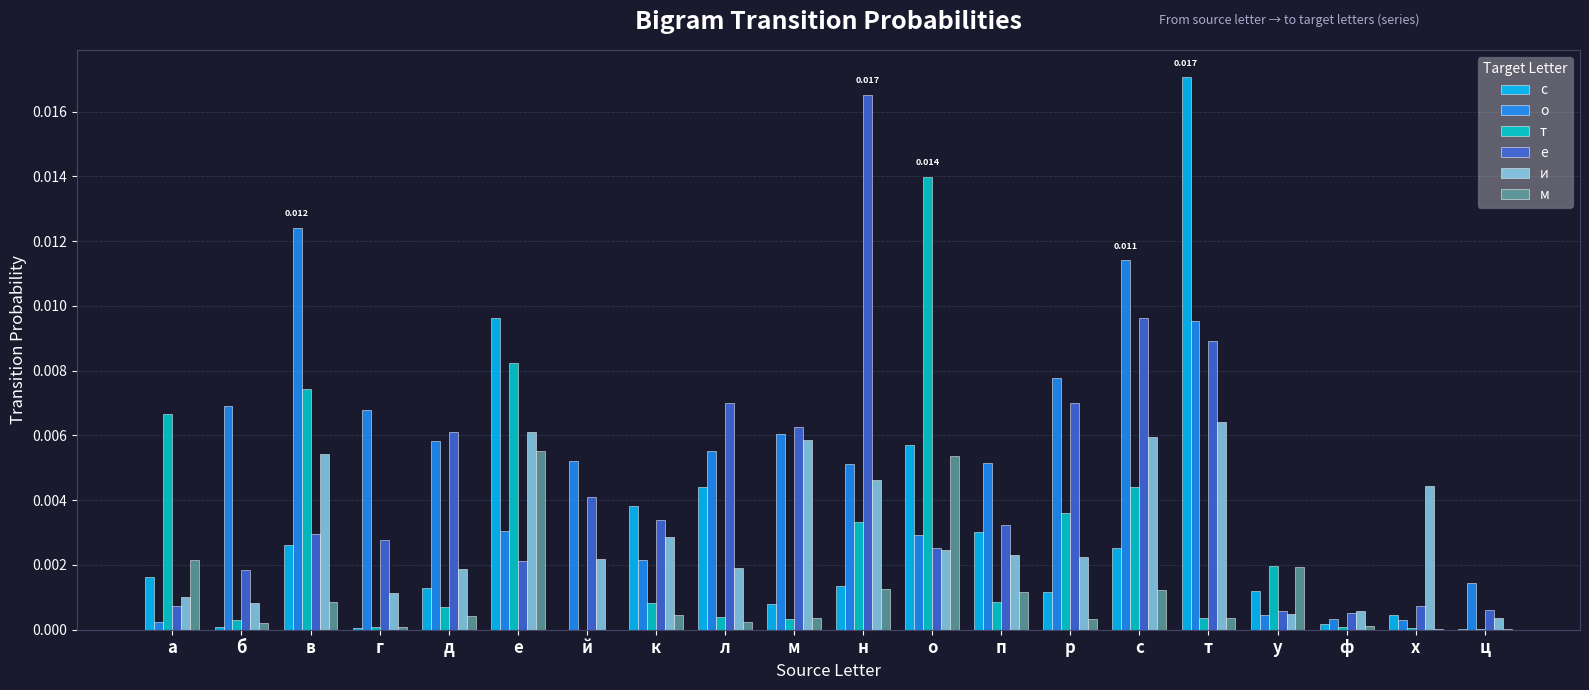

Which series changed the most between а and т?

с